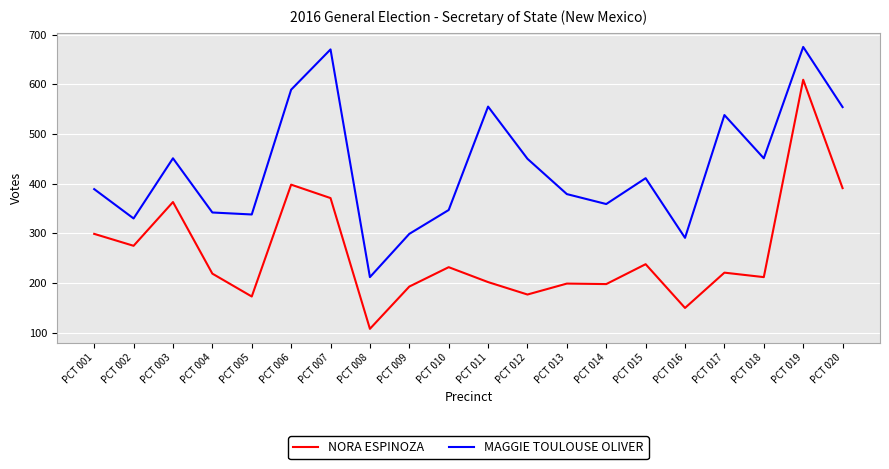

The MAGGIE TOULOUSE OLIVER series shows 330 at PCT 008. True or false?

False